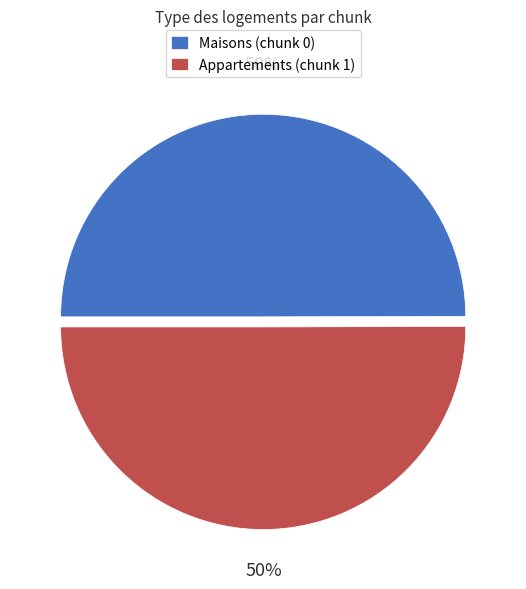

True or false: Maisons (chunk 0) accounts for 60% of the total.

False